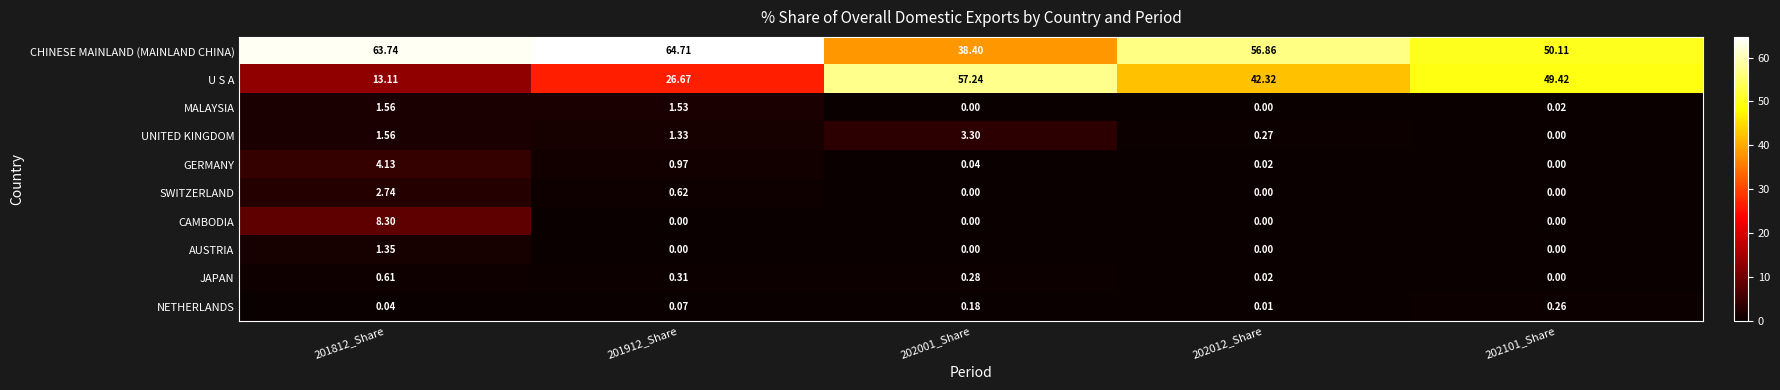

What is the difference between the highest and lowest values at 202101_Share?

50.1